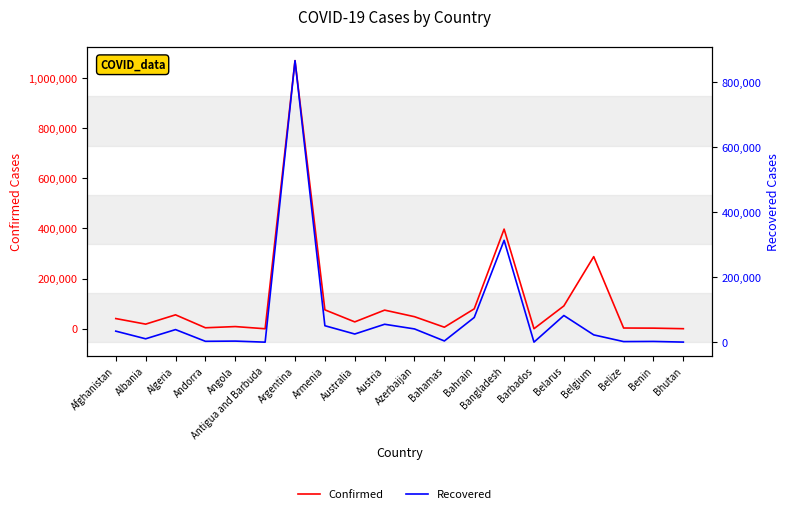

True or false: Confirmed and Recovered intersect in this chart.

False